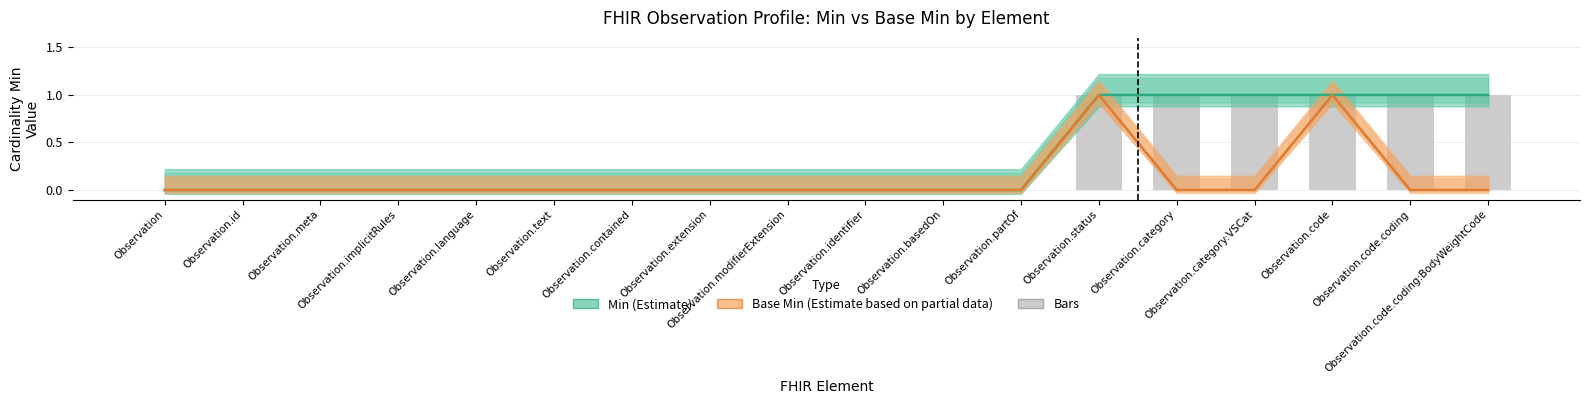

What is the sum of all Min values?

6